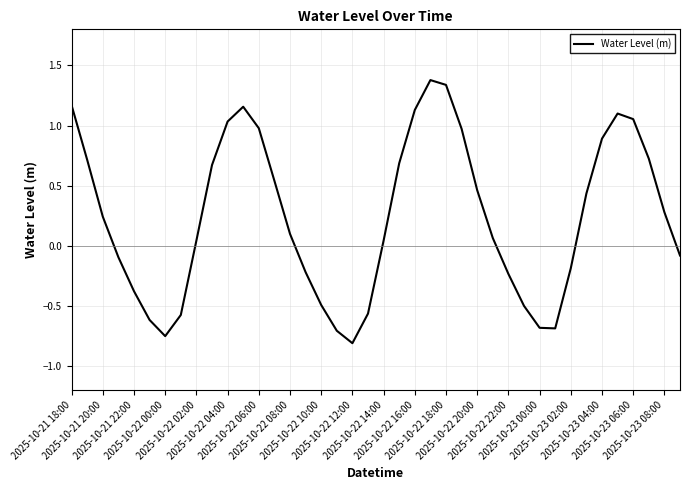

What is the difference between the maximum and minimum values?

2.2